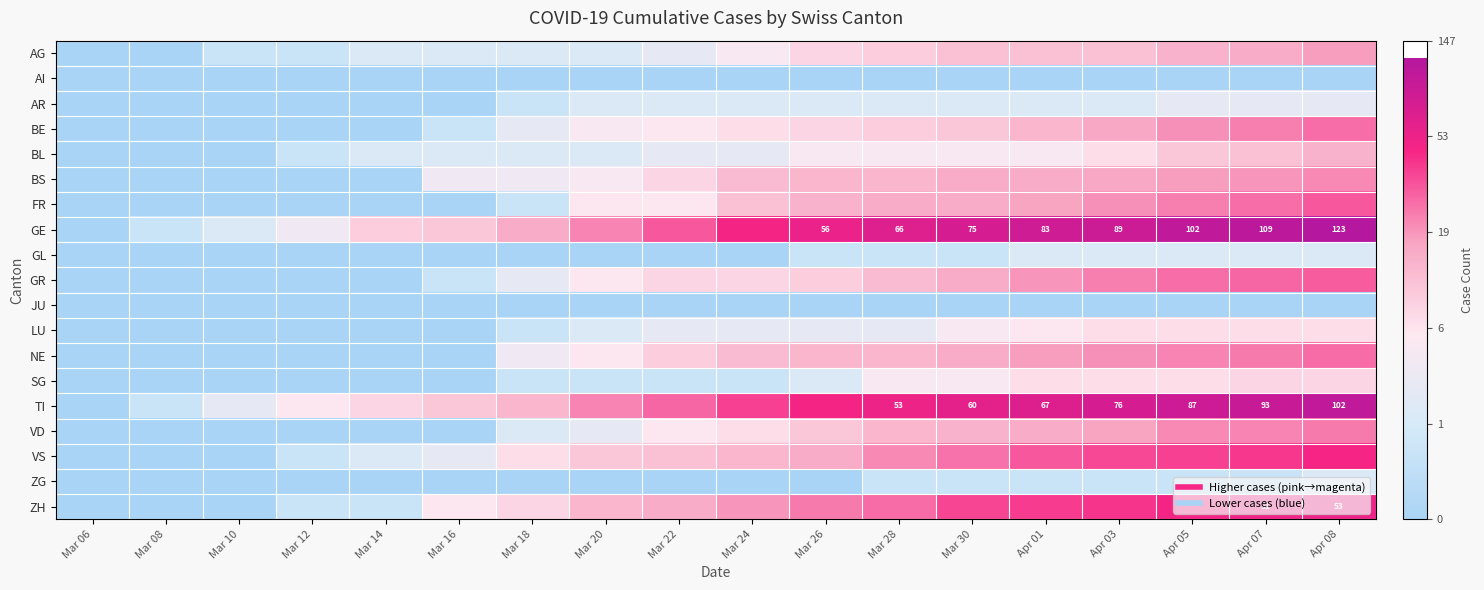

Is it true that ZH equals 2.5 at Mar 06?

False